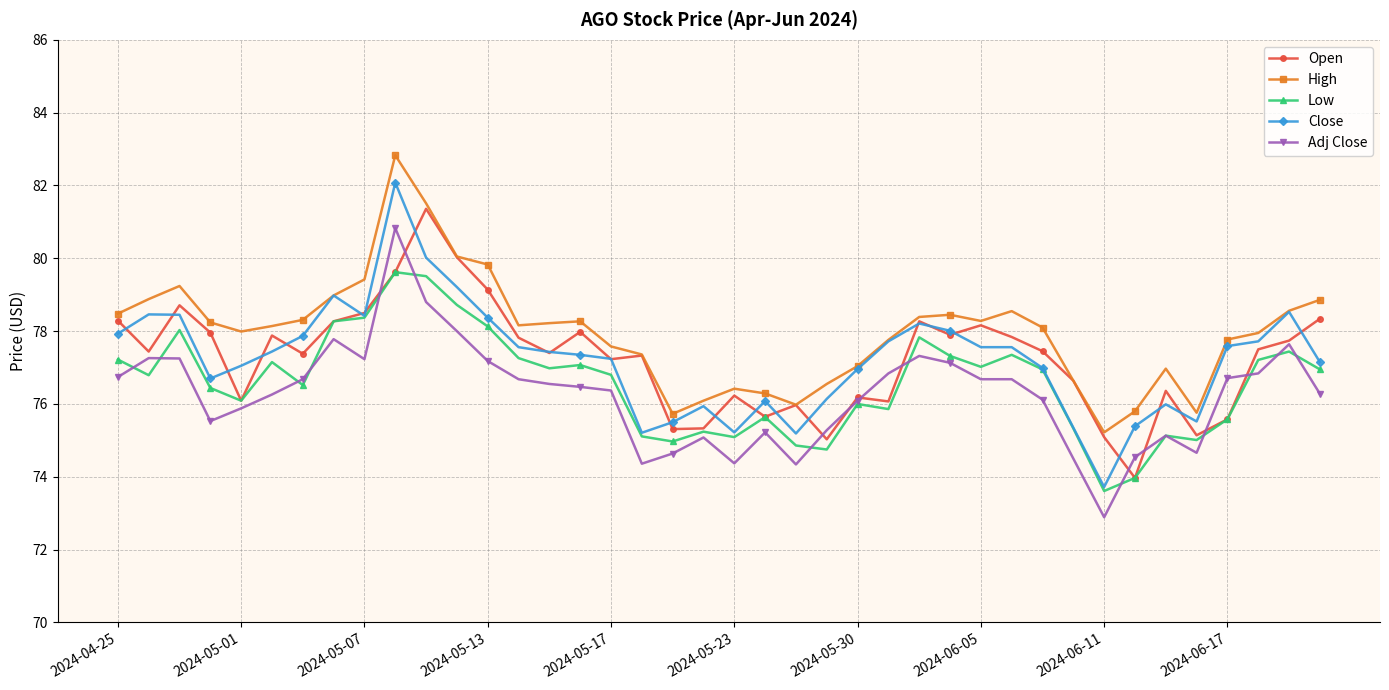

Which series has the largest total across all categories?

High